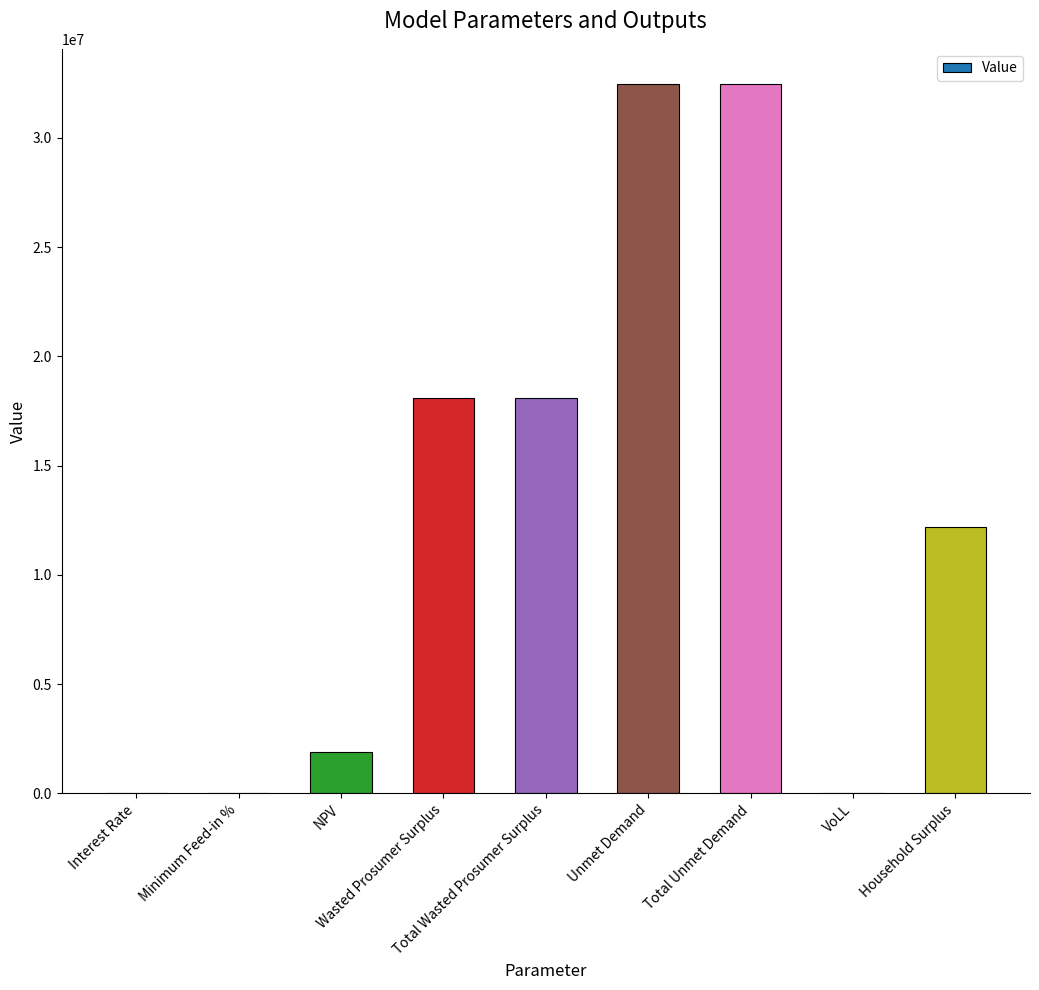

What is the maximum value shown in the chart?

32453085.2